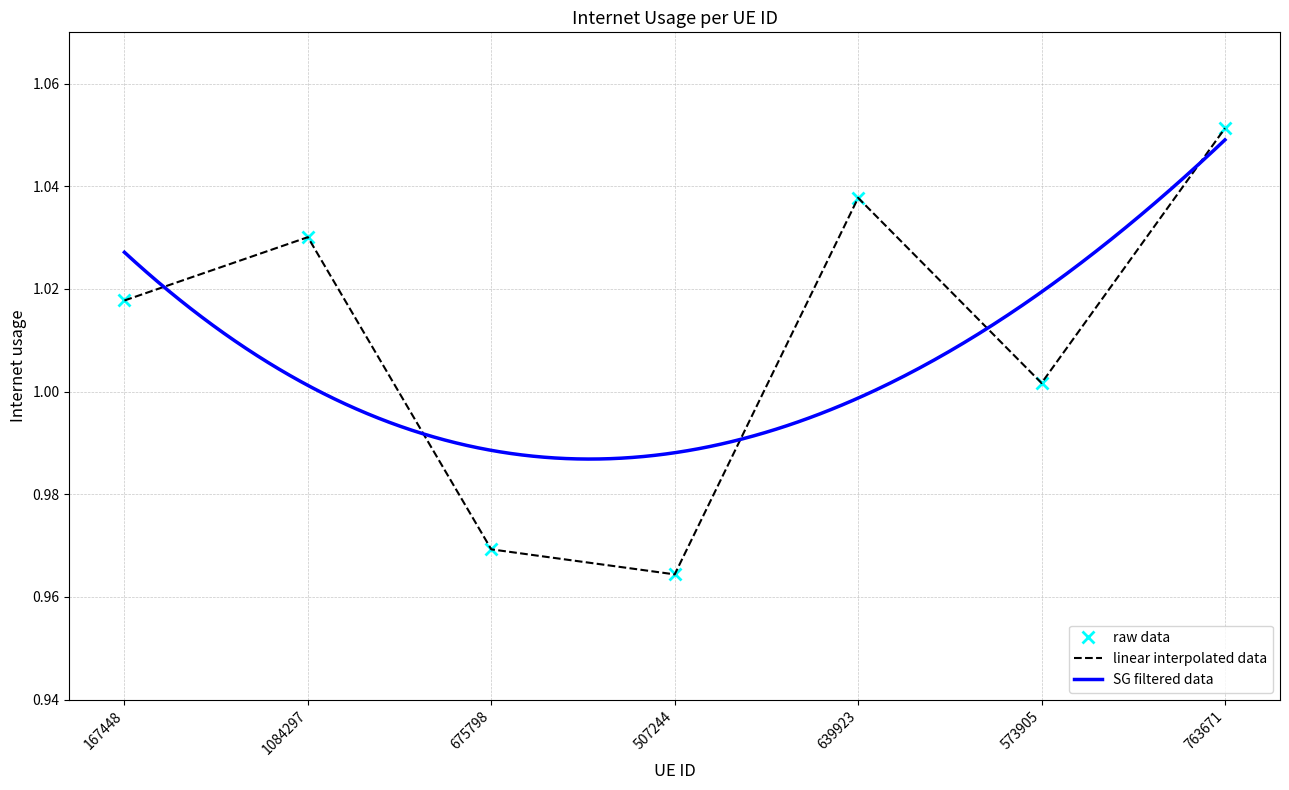

Reading left to right, transcribe all the data shown in this chart.

1.0	1.0	1.0	1.0	1.0	1.0	1.1